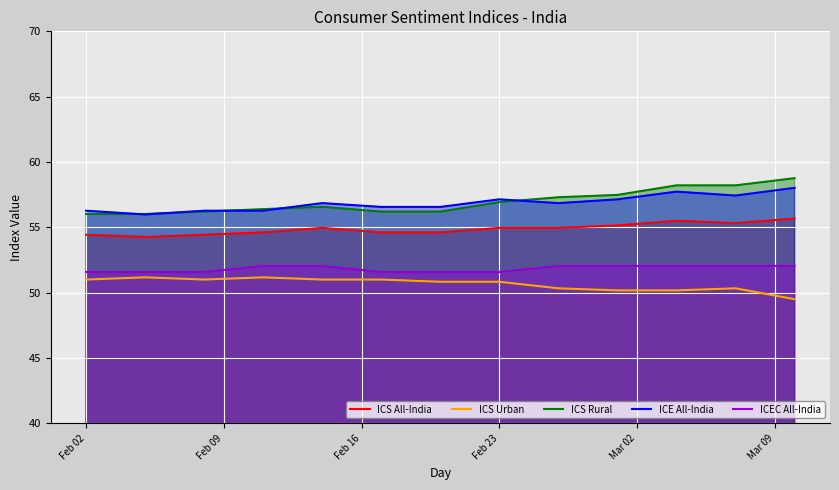

What is the lowest value of the ICE All-India series?

56.0